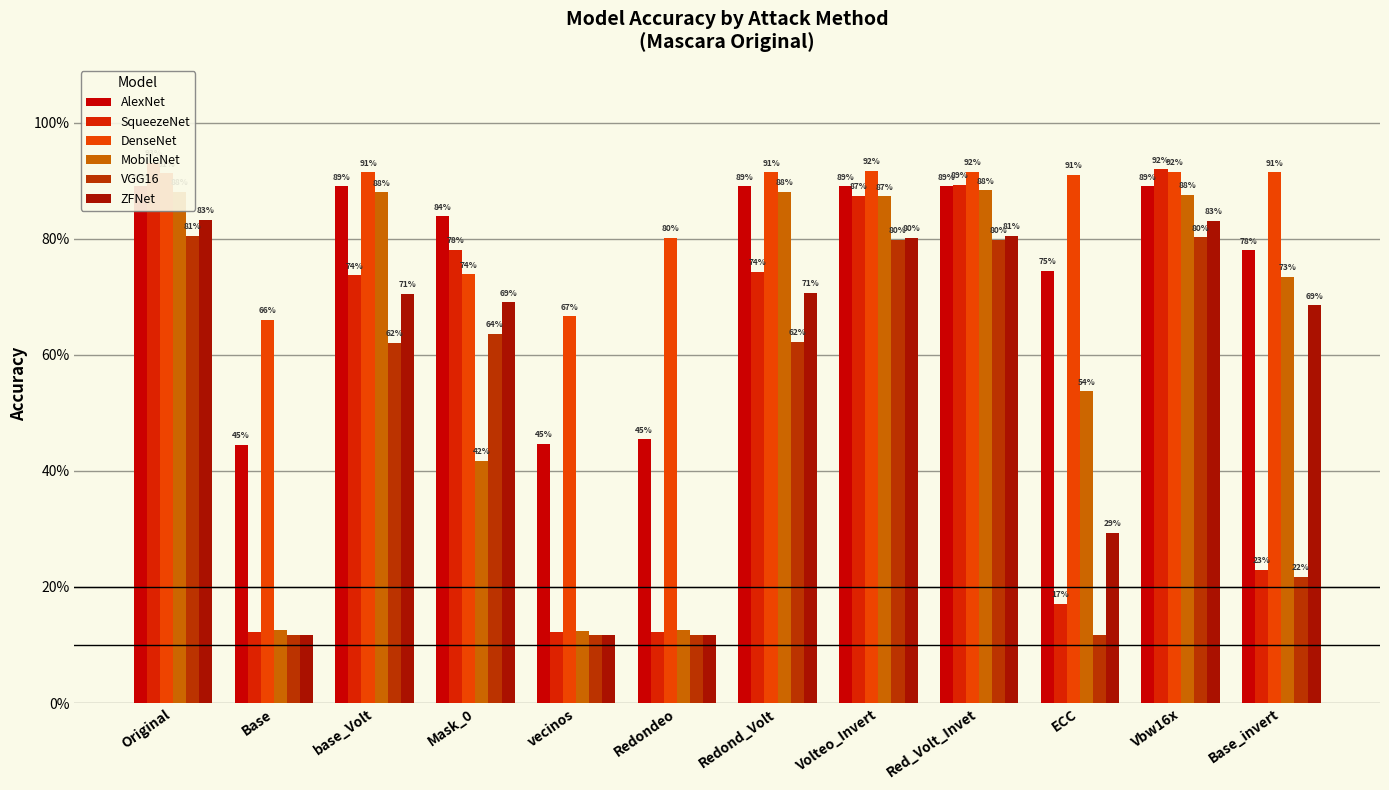

Are the bars horizontal?

No